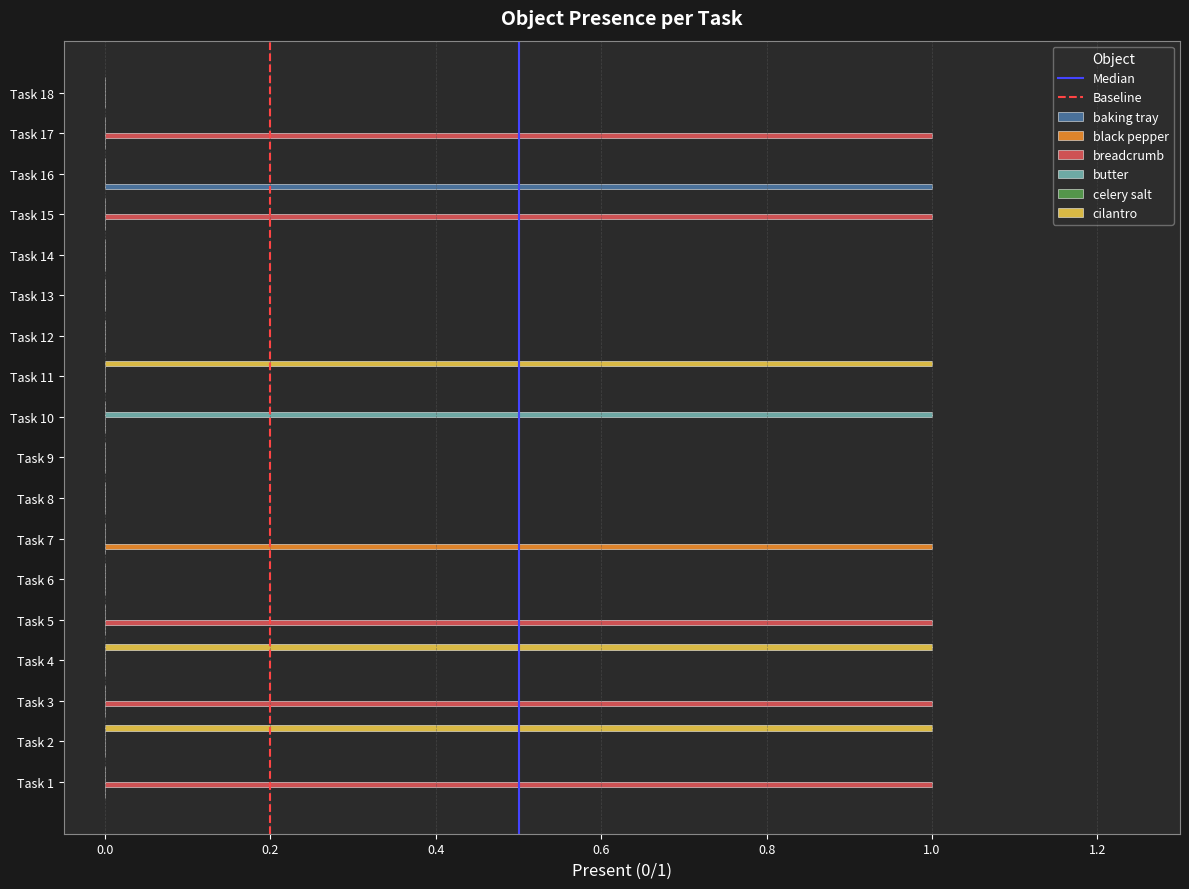

The value of breadcrumb at Task 9 is 0. True or false?

True